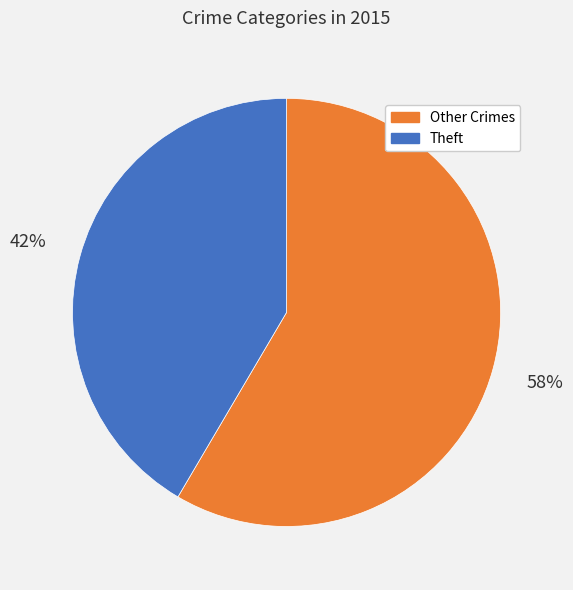

Combined, do Other Crimes and Theft account for over 50%?

Yes